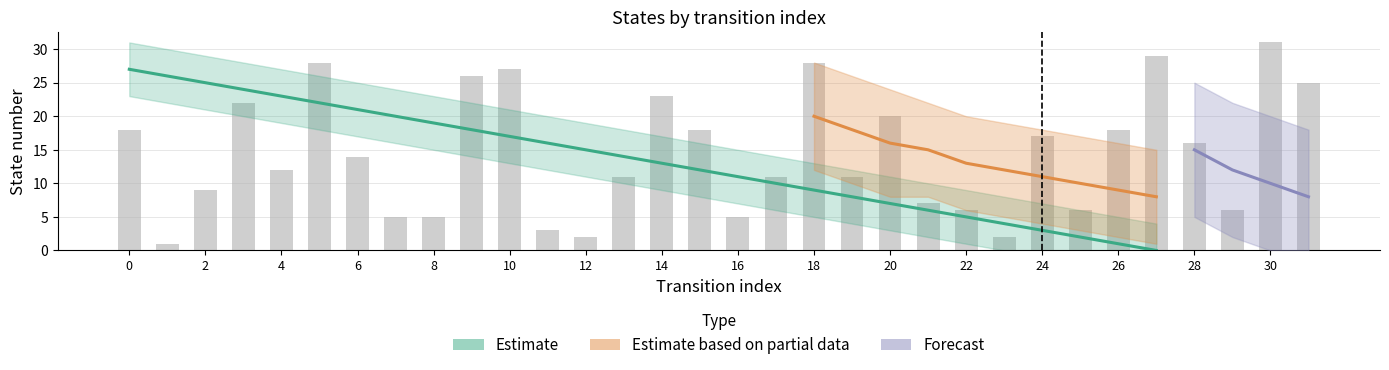

The value at 24 is 31. True or false?

False